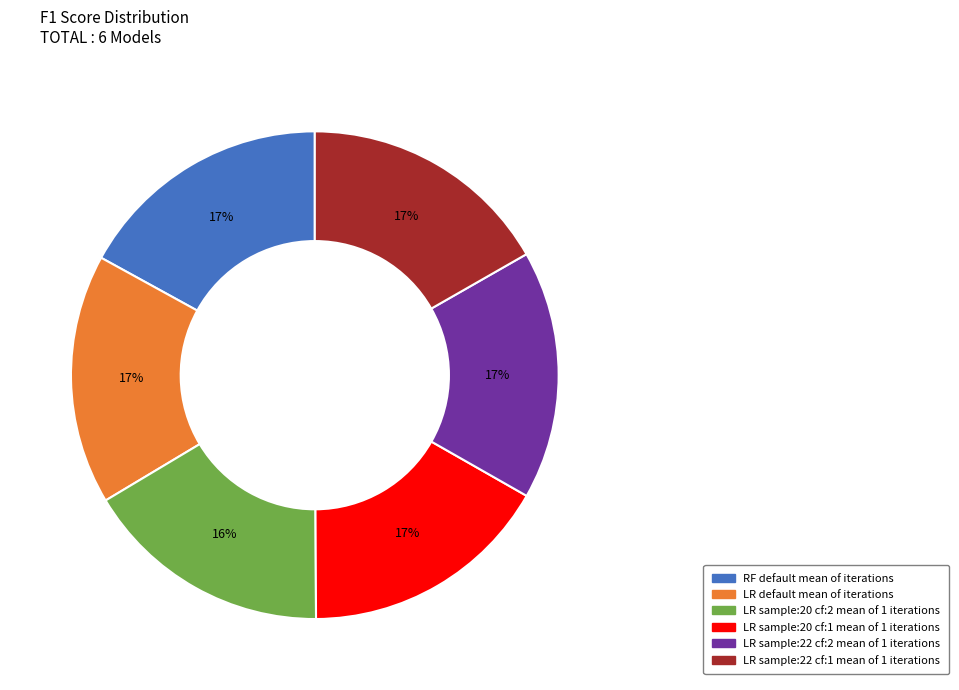

To the nearest percent, what is the difference between the largest and smallest slice percentages?

1%